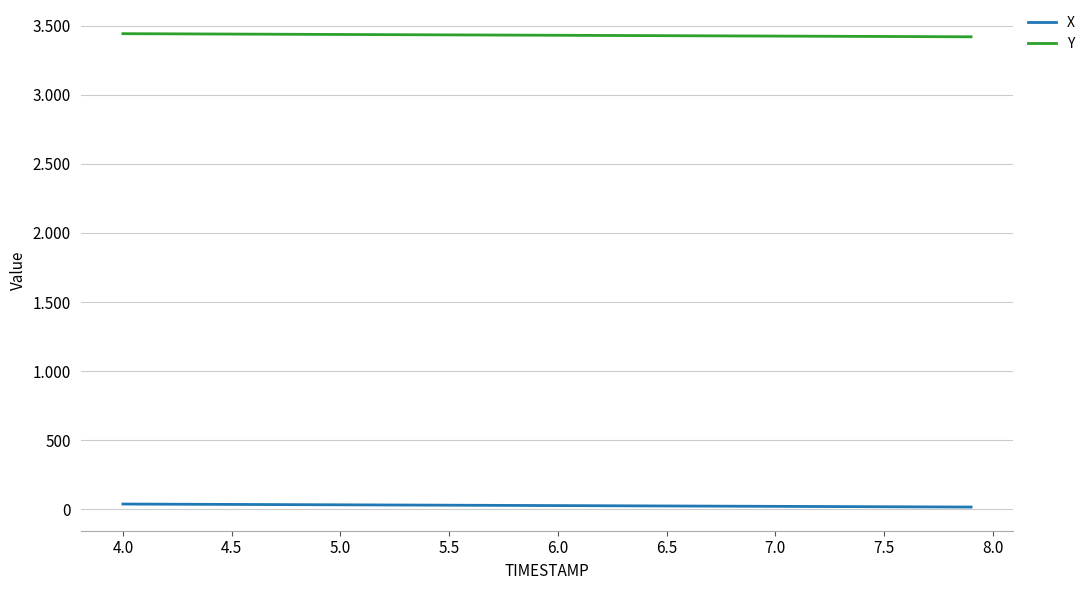

Which series has the largest total across all categories?

Y